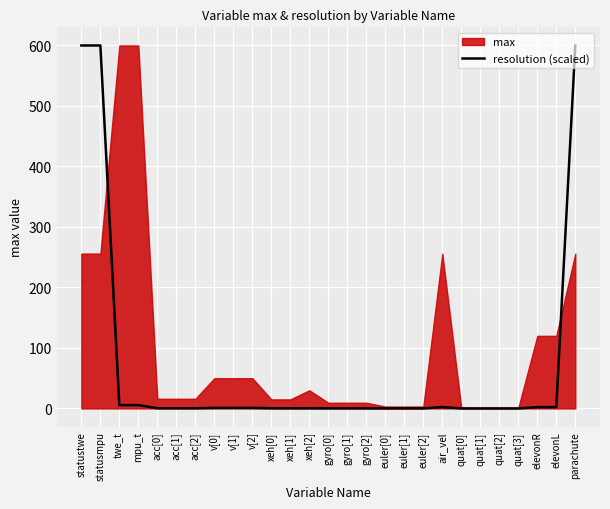

The chart shows a value of 366.5 at statusmpu. True or false?

False